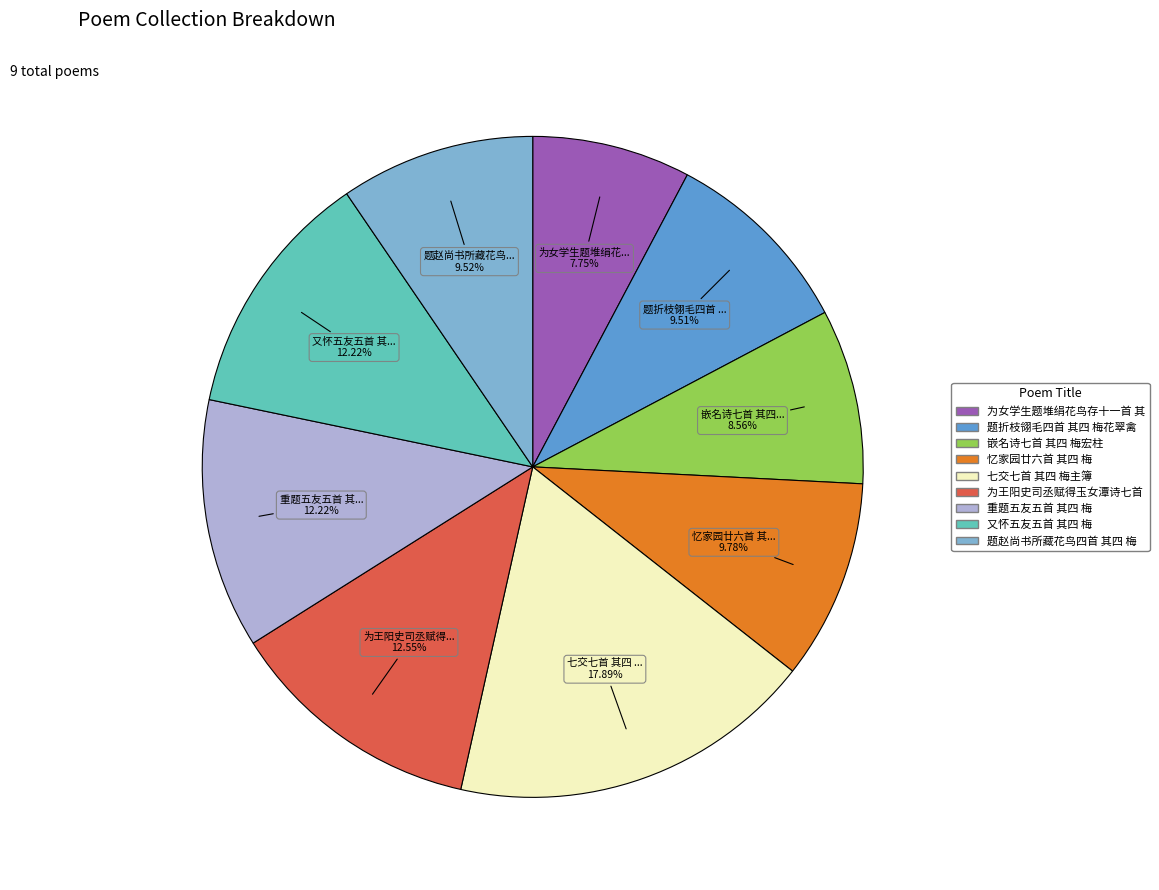

Is there any slice that represents more than half of the pie?

No